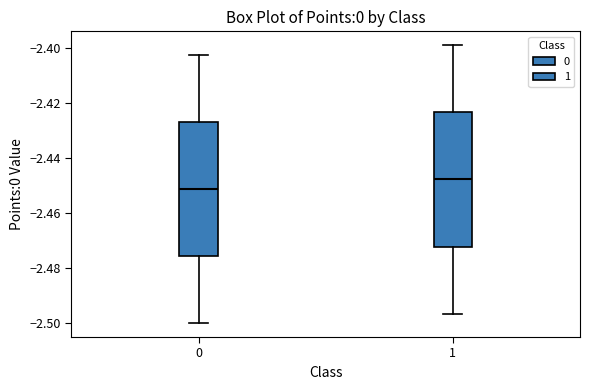

Where is the lower edge of the box at x = 0 on the y-axis? The values are not printed on the chart, so give them approximately, as read against the axis.

-2.476